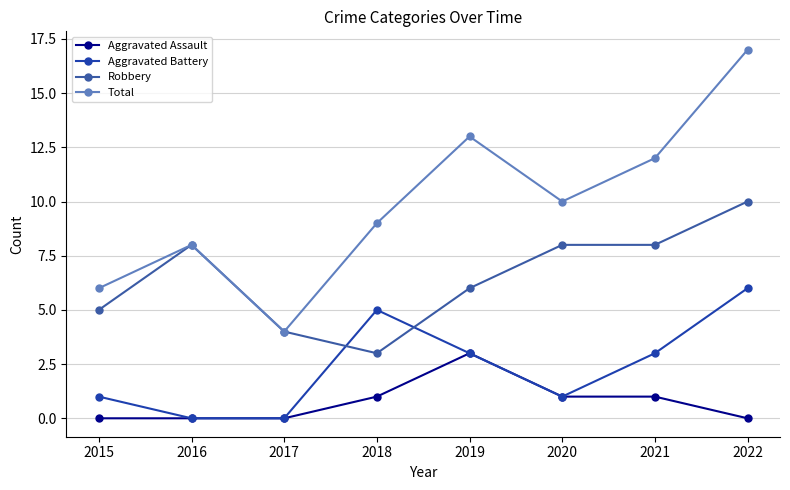

What are all the series names shown in the legend?

Aggravated Assault, Aggravated Battery, Robbery, Total